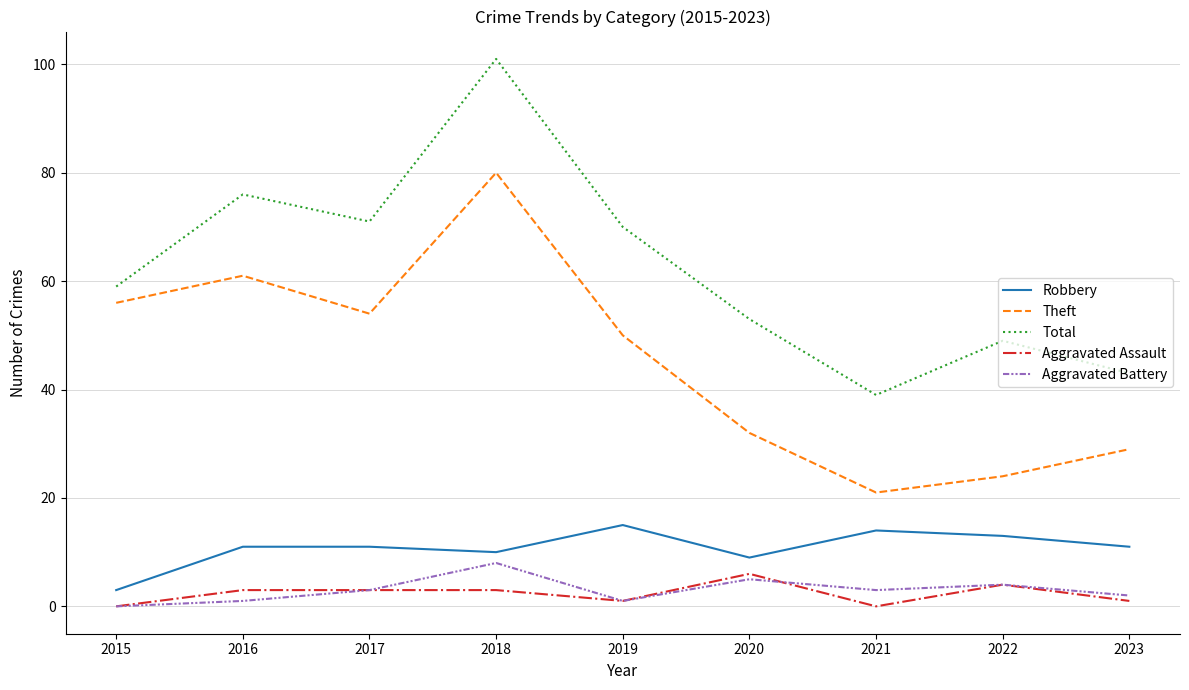

What is the sum of all Theft values?

407